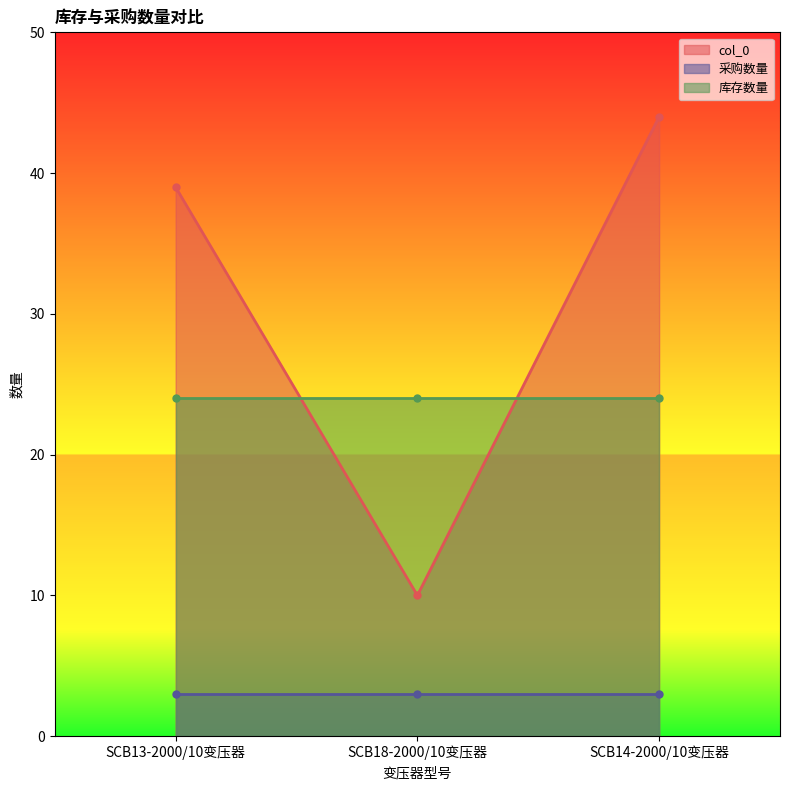

What is the value of the col_0 point at the 2nd from the left?

10